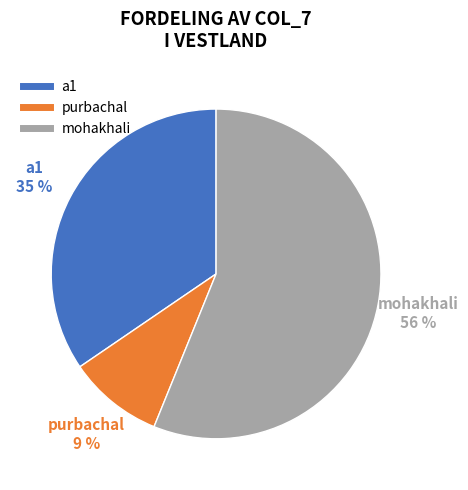

Approximately how many times larger is the value at a1 compared to mohakhali?

0.6